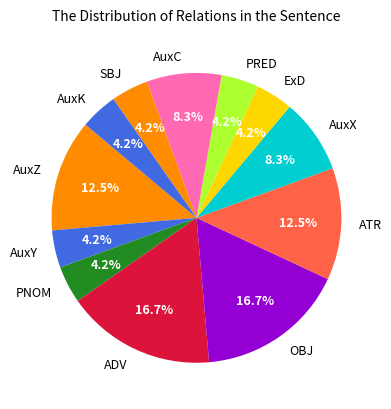

What is the ratio of the value at AuxK to the value at AuxC?

0.5